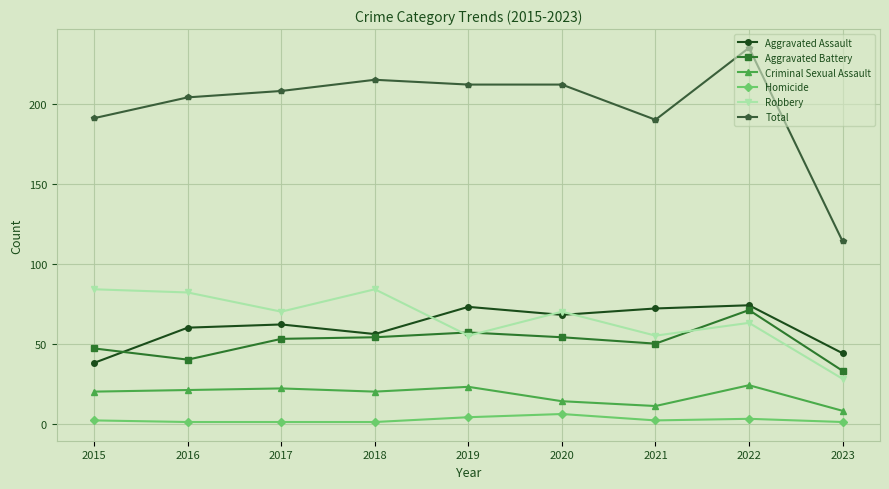

What is the sum of the Aggravated Assault values at 2021 and 2018?

128